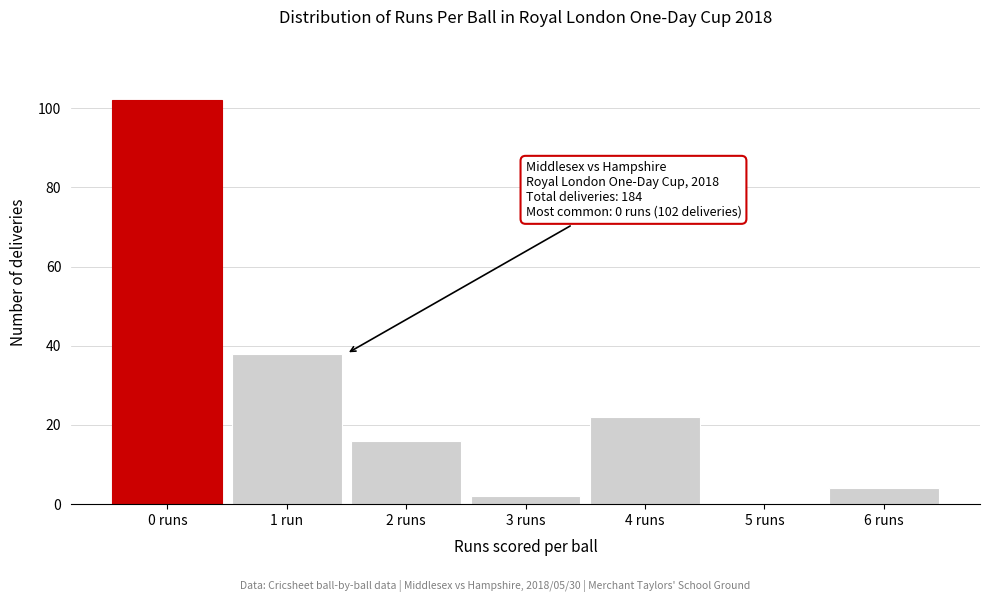

Reading left to right, transcribe all the data shown in this chart.

0 runs=102	1 run=38	2 runs=16	3 runs=2	4 runs=22	5 runs=0	6 runs=4